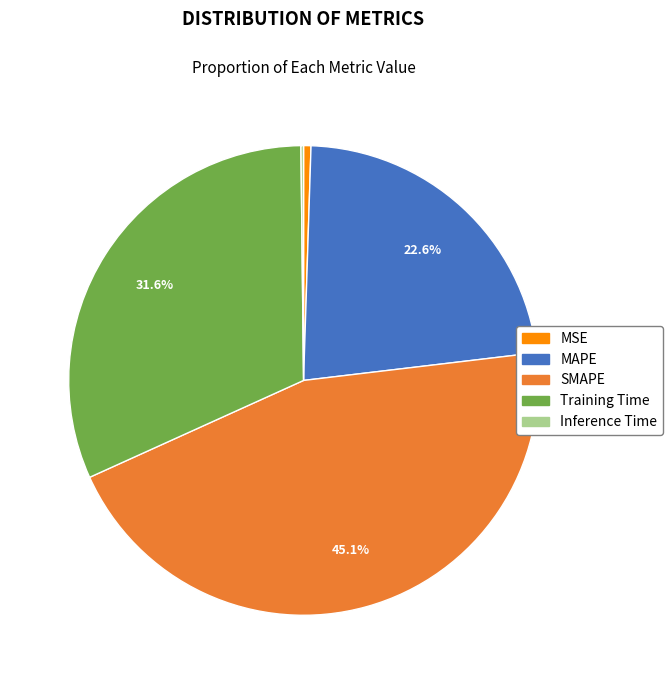

Does any single category account for the majority?

No